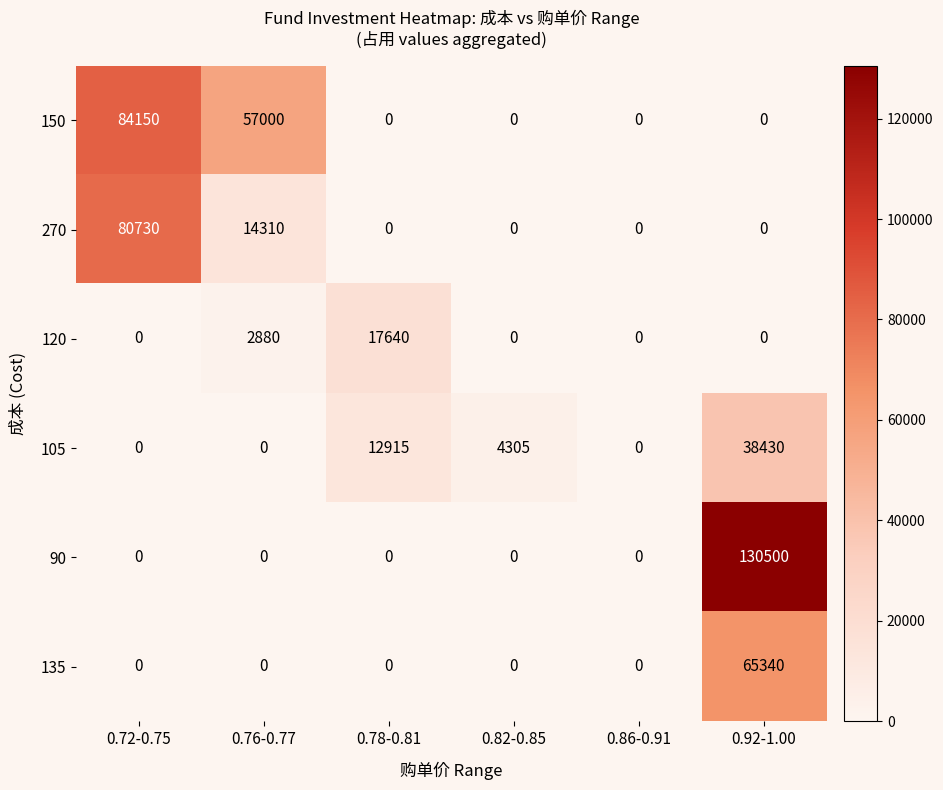

Which series has the widest spread of values?

90